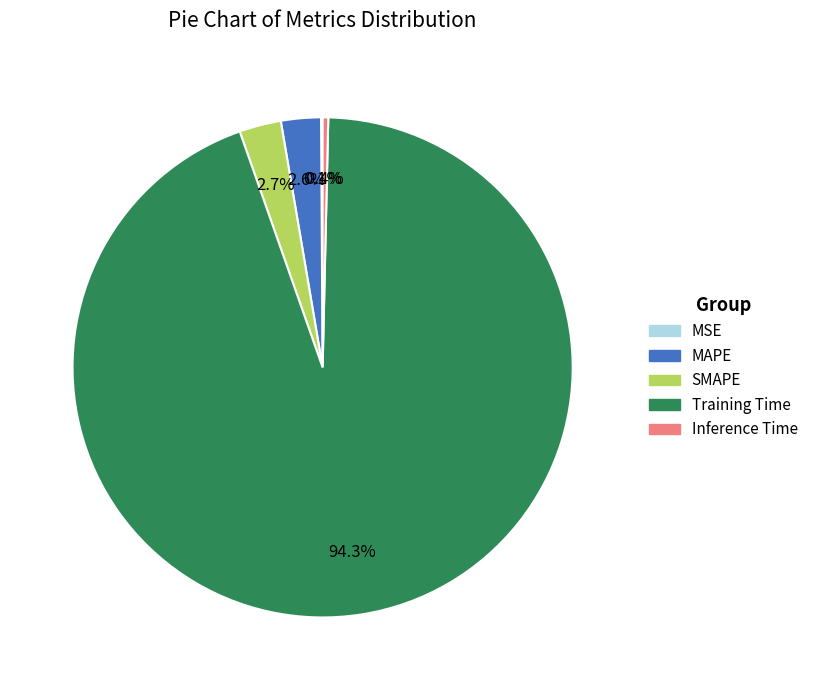

What percentage is the MAPE slice, to the nearest percent?

3%